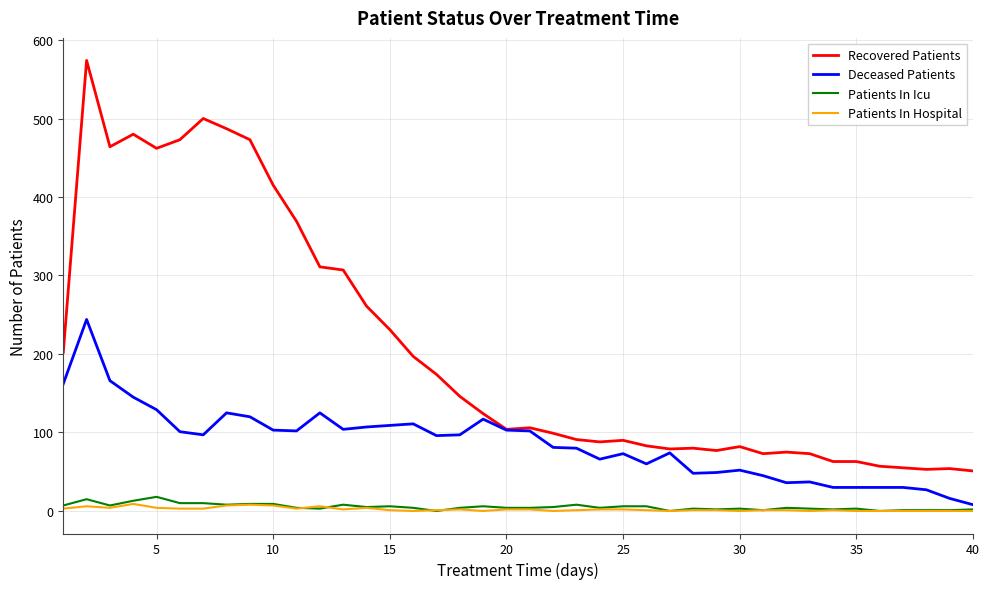

List the series in order of their peak value, highest first.

Recovered Patients, Deceased Patients, Patients In Icu, Patients In Hospital